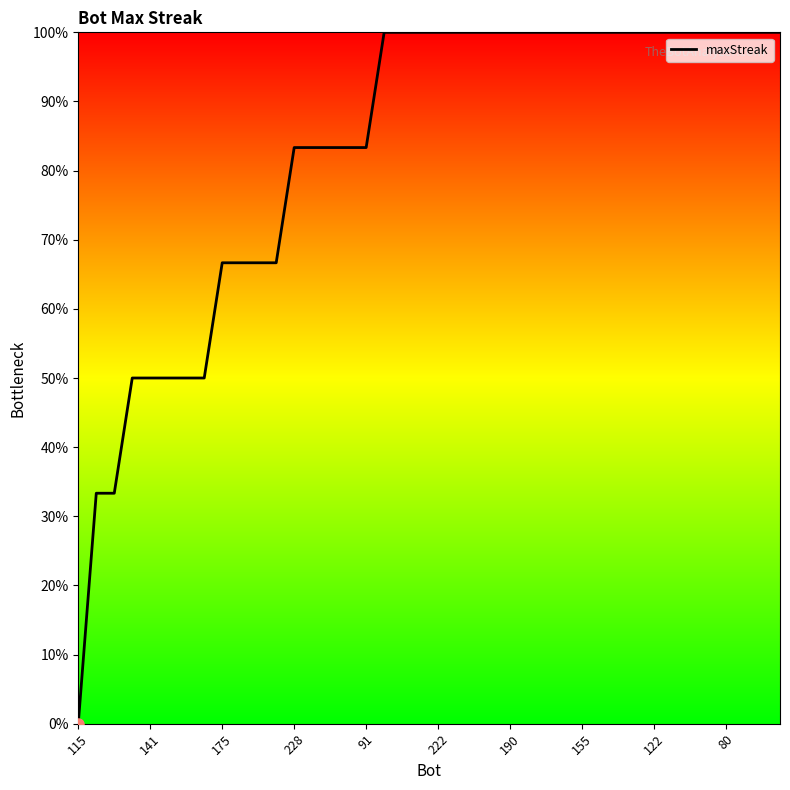

What is the greatest value displayed?

100.0